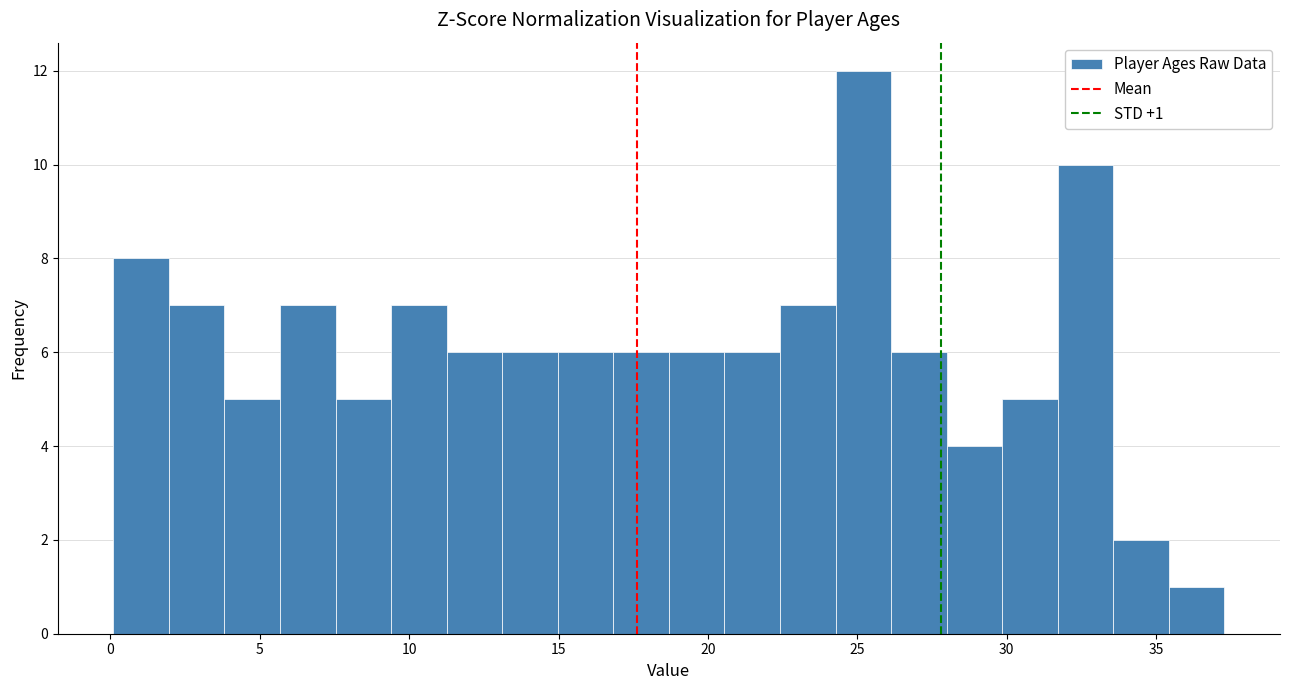

Around what value on the x-axis is the tallest bar? Give the approximate position of its centre, as read against the axis.

25.0